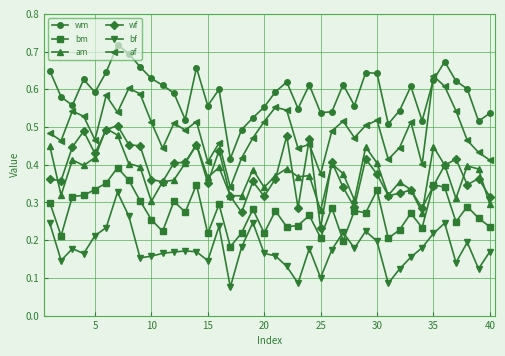

True or false: af and bf cross at least once.

False